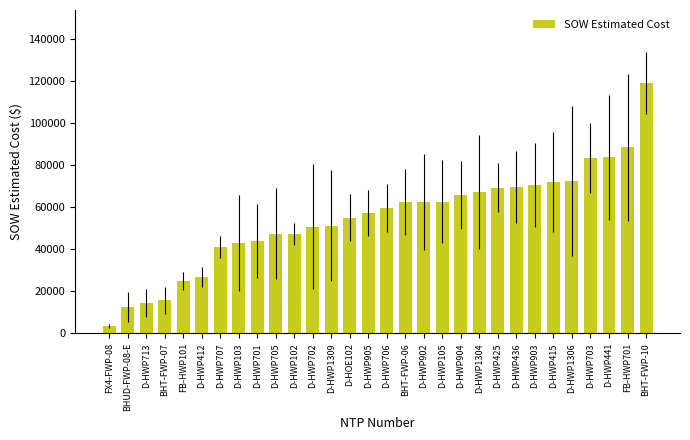

How many data points does each series have?

30